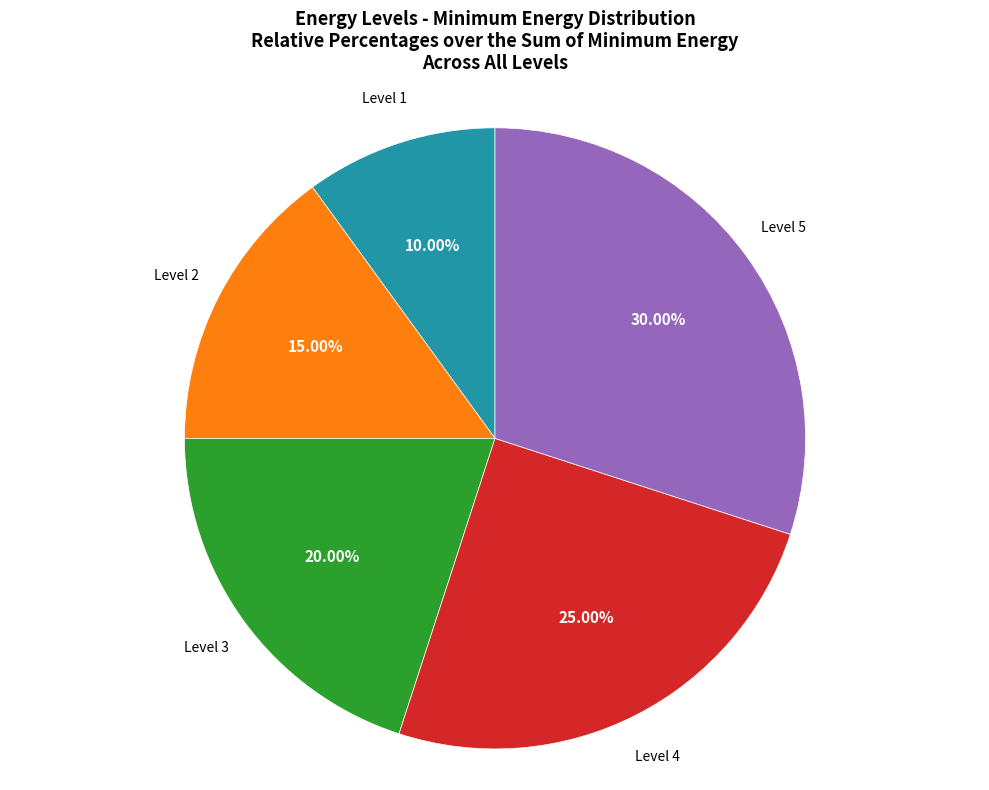

Is there any slice that represents more than half of the pie?

No